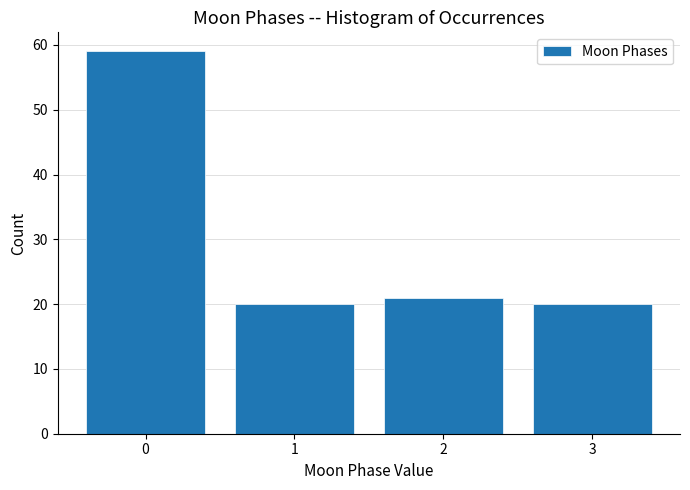

Reading left to right, extract all data points from this chart.

59	20	21	20